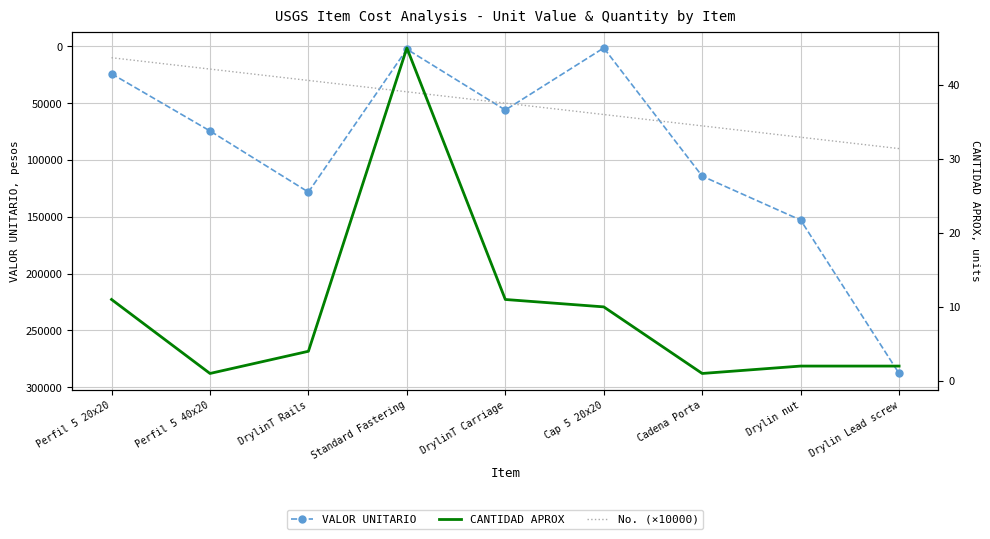

Count the number of data series in this chart.

3